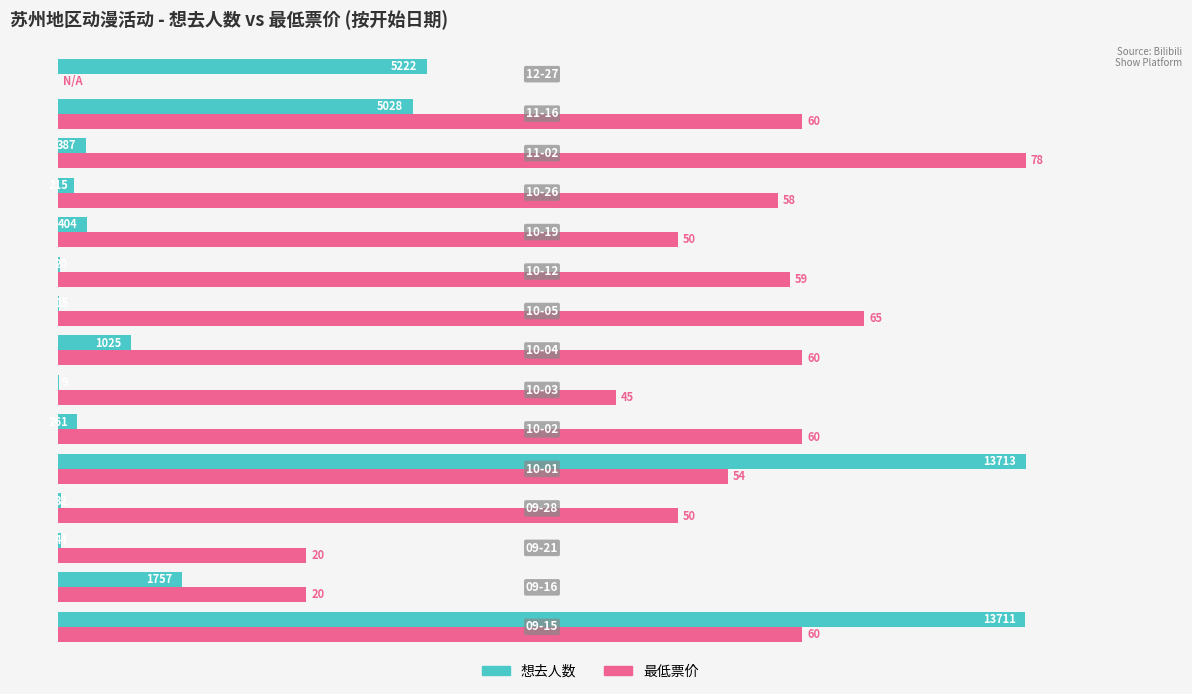

Which series has the widest spread of values?

最低票价